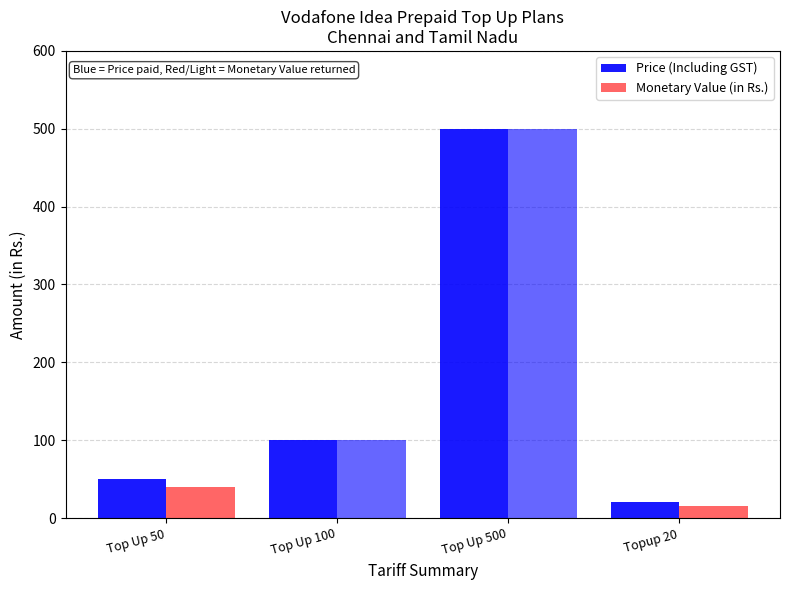

At how many categories does at least one series exceed 111?

1